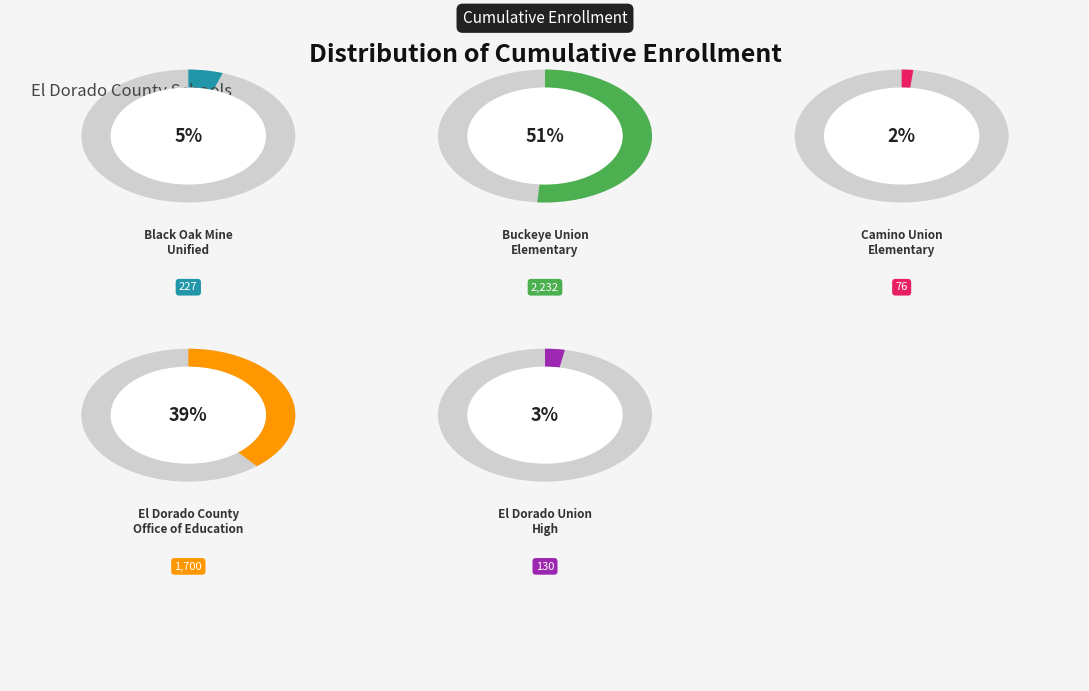

To the nearest percent, what percentage of the pie is Black Oak Mine Unified?

5%